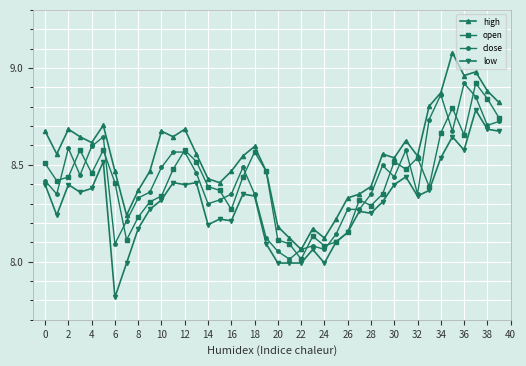

True or false: low and high cross at least once.

False